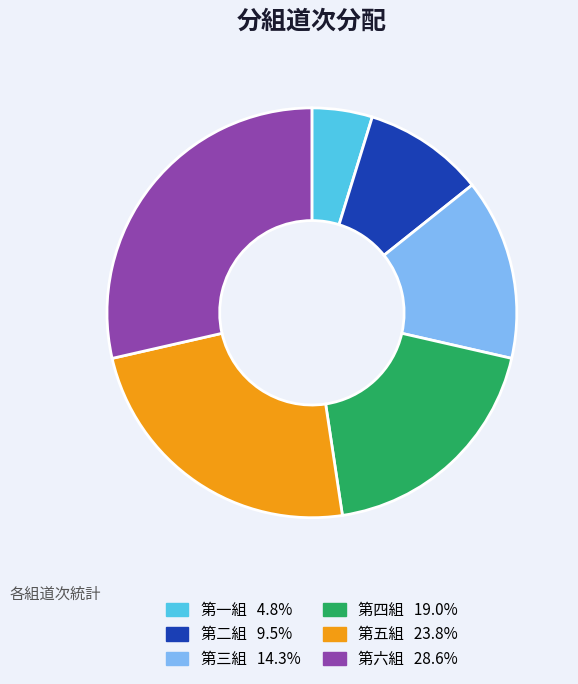

Which category has the smallest portion of the pie?

第一組